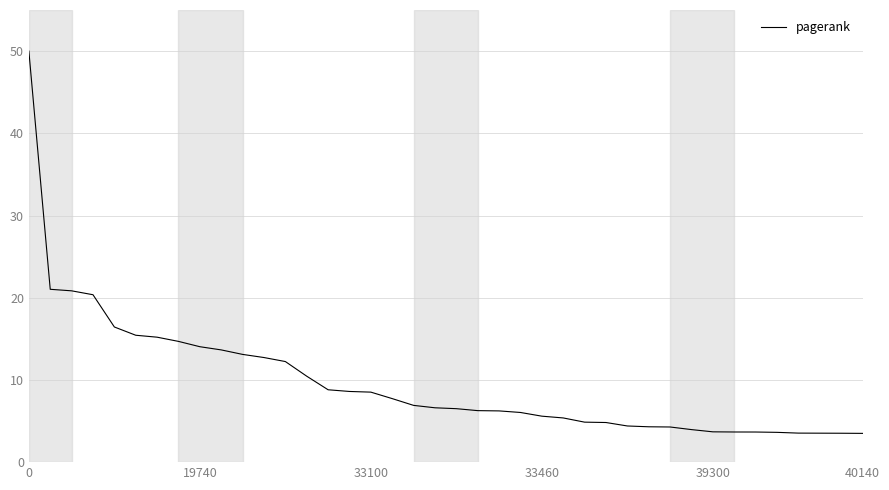

What is the difference between the maximum and minimum values?

46.5